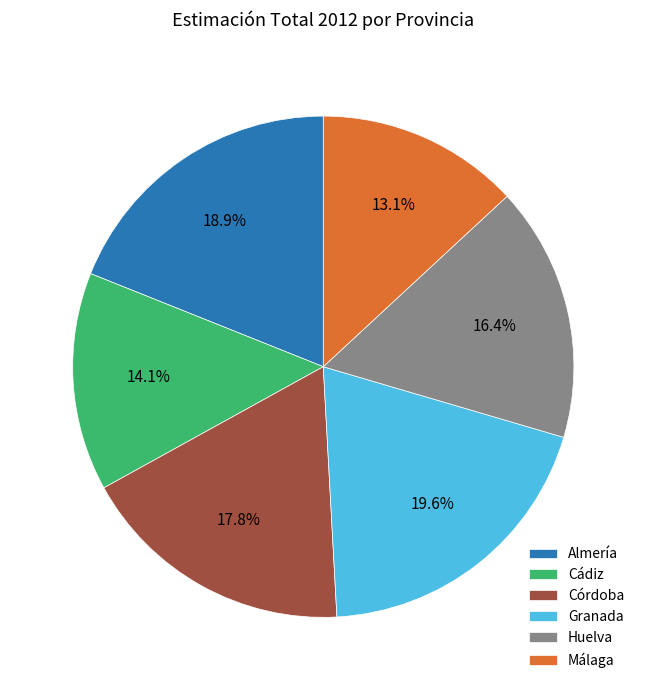

Does any single category account for the majority?

No